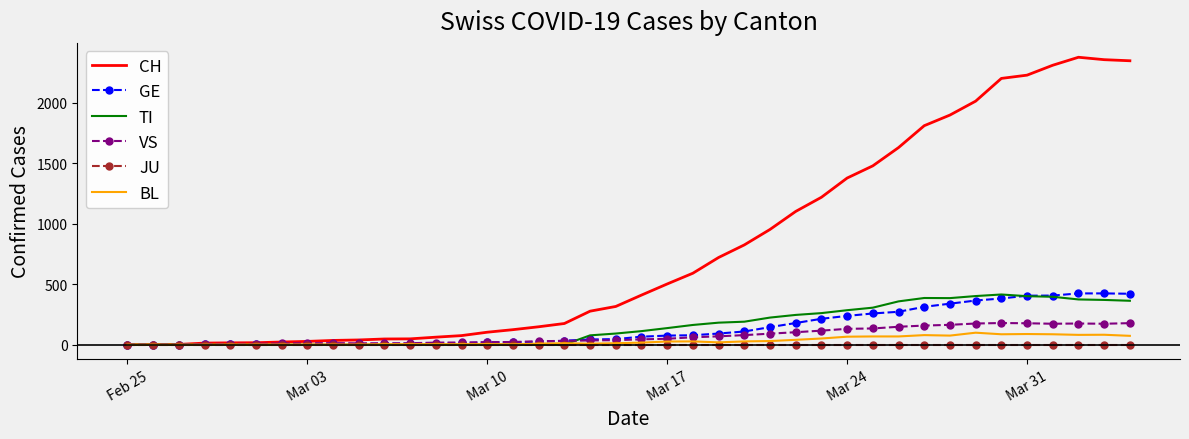

How many values in the BL series are below 17?

20